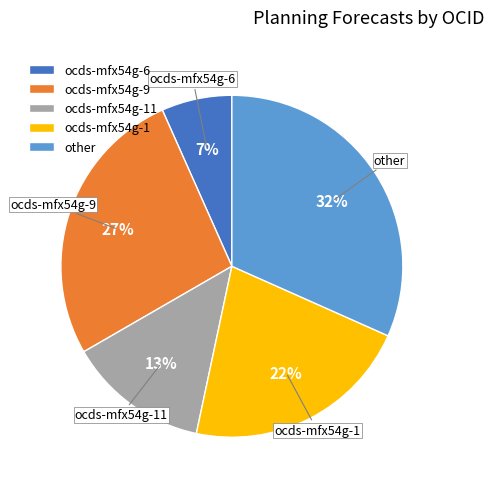

Is there a majority slice in this chart?

No